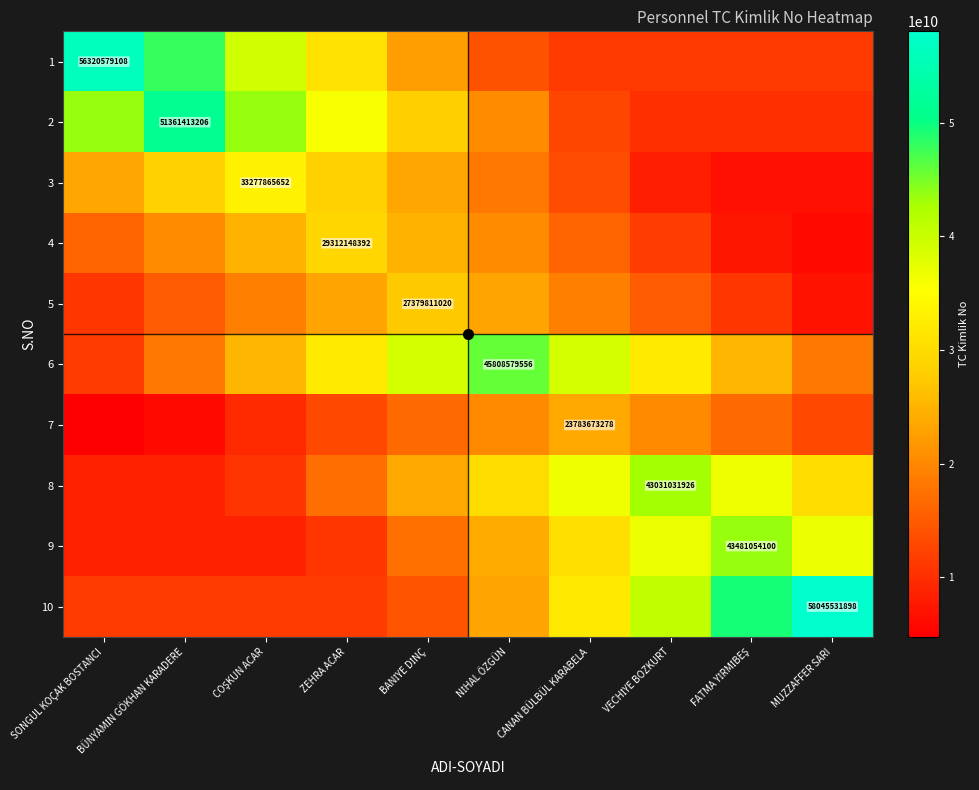

How many data points in 2 are above 28248777263?

5